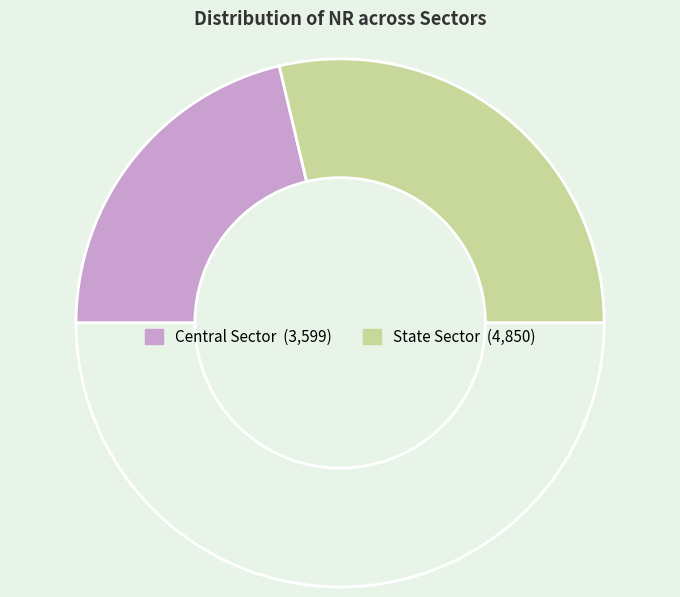

To the nearest percent, what is the average slice percentage?

50%